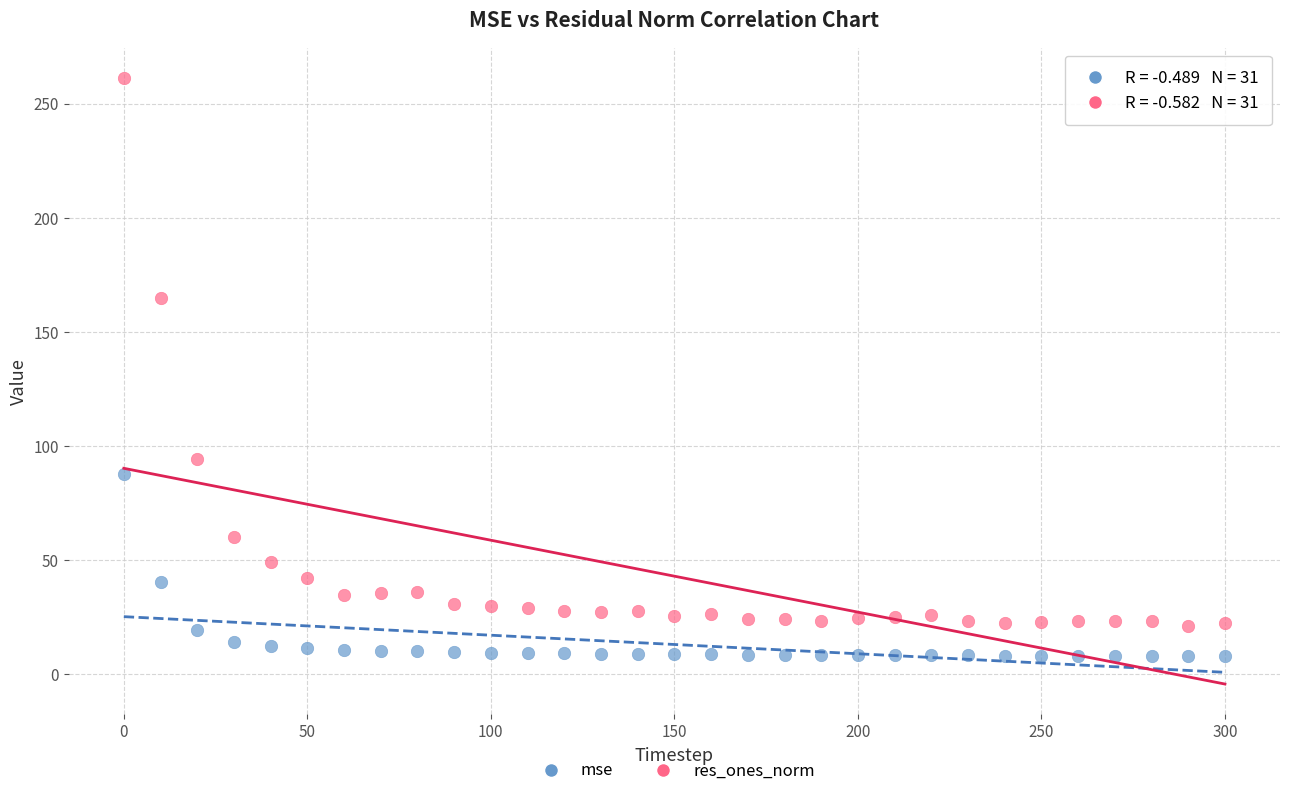

Which series contains the lowest Y value?

mse